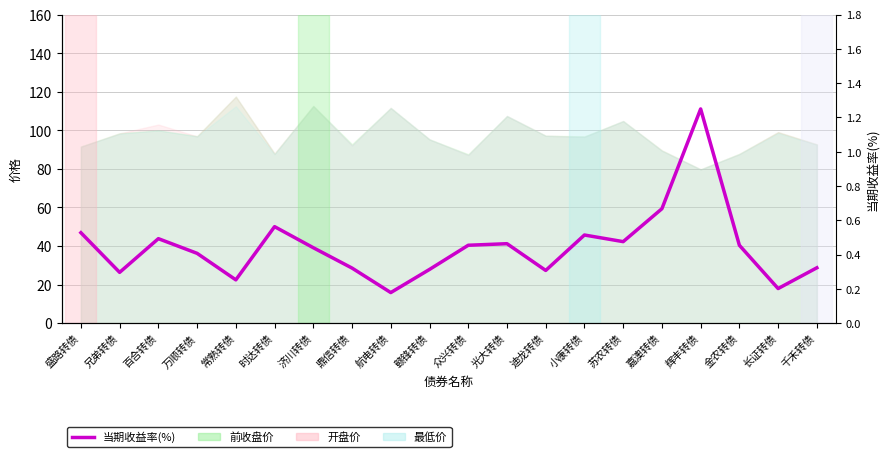

Rank the categories by value from lowest to highest.

航电转债, 长证转债, 常熟转债, 兄弟转债, 迪龙转债, 赣锋转债, 鼎信转债, 千禾转债, 万顺转债, 济川转债, 金农转债, 众兴转债, 光大转债, 苏农转债, 百合转债, 小康转债, 盛路转债, 时达转债, 嘉澳转债, 辉丰转债